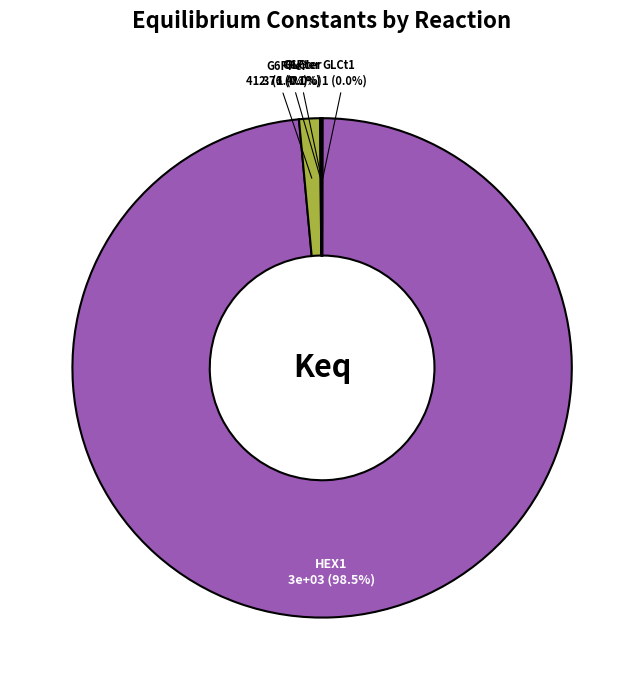

What is the largest slice in the pie chart?

HEX1